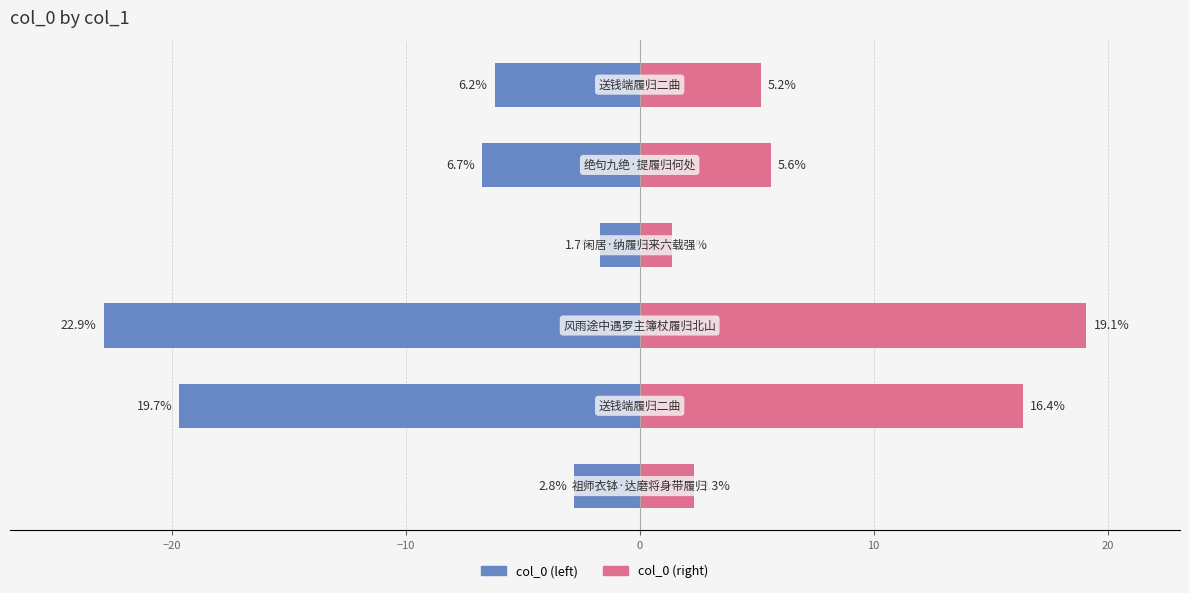

What is the difference between the maximum and minimum values in the col_0 (left) series?

21.2